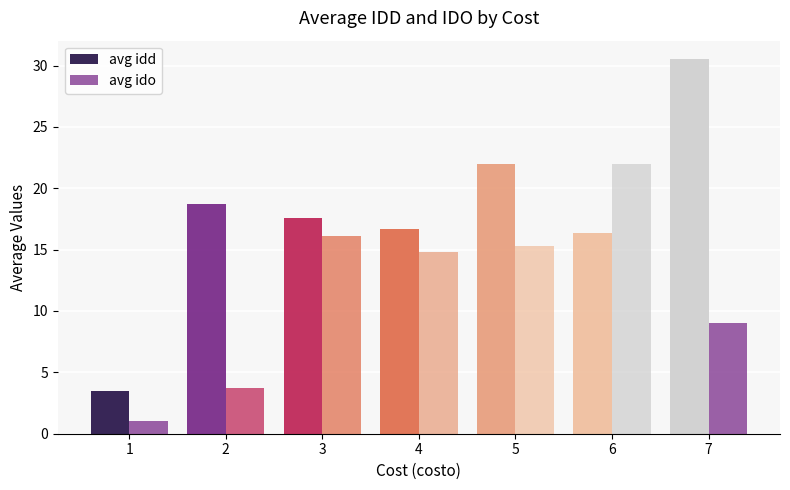

Count the number of categories in the chart.

7